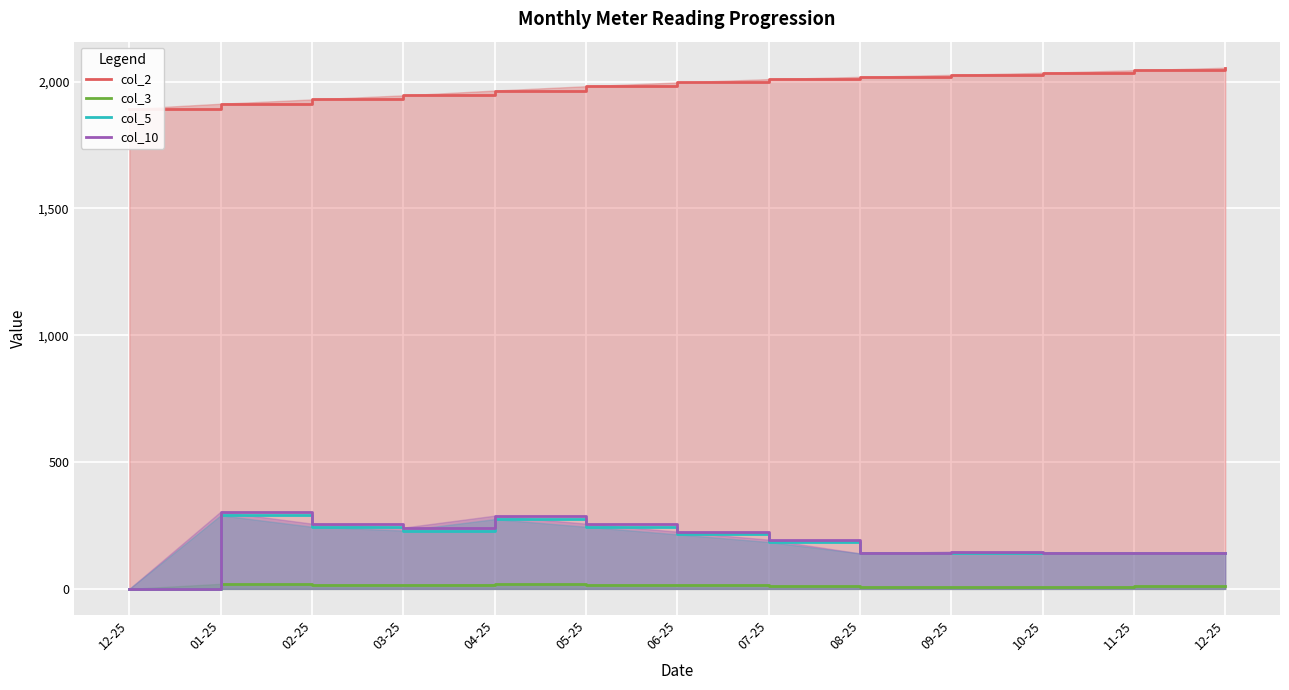

In col_5, how many points are lower than both neighbors (excluding endpoints)?

1